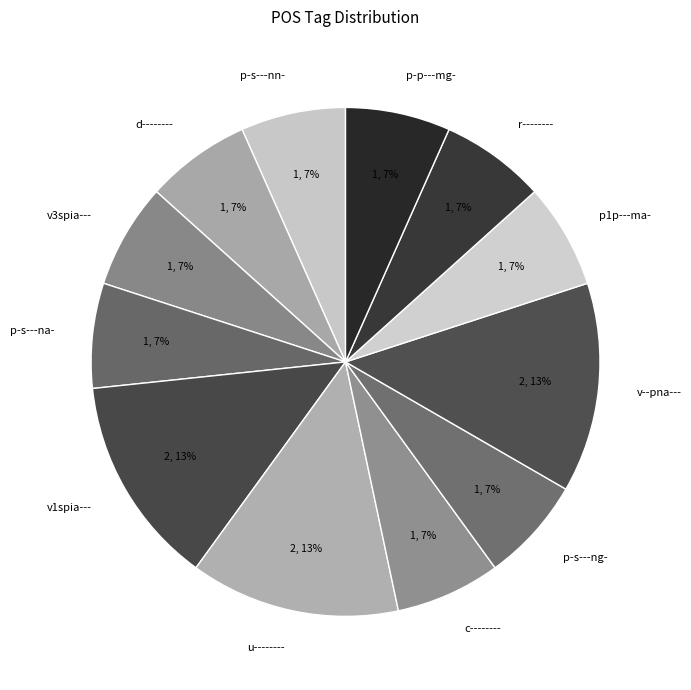

Combined, do v--pna--- and p-s---nn- account for over 50%?

No